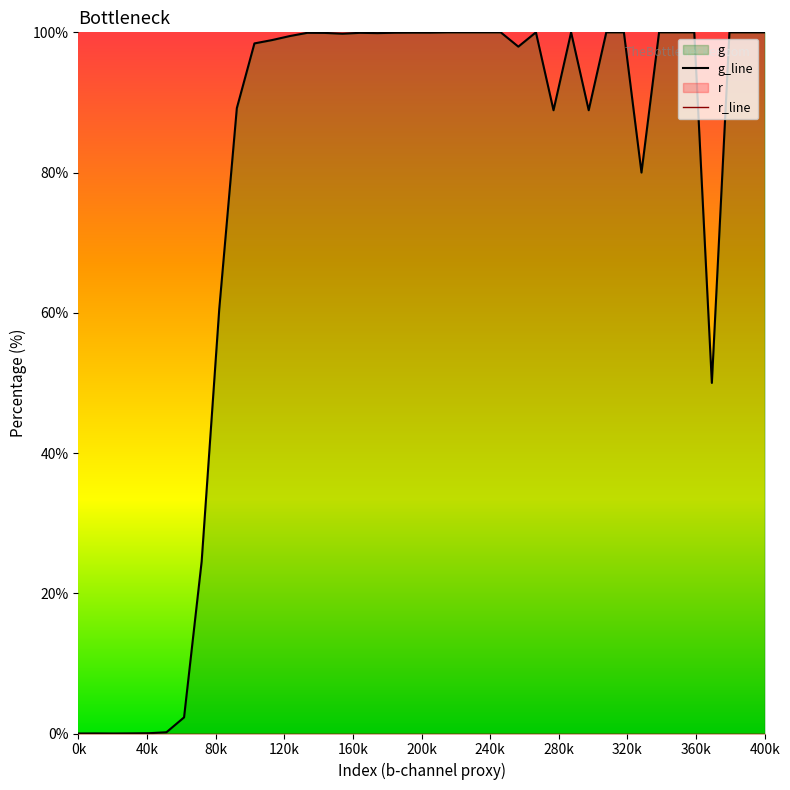

List the series in order of their overall mean, lowest first.

r_line, g_line